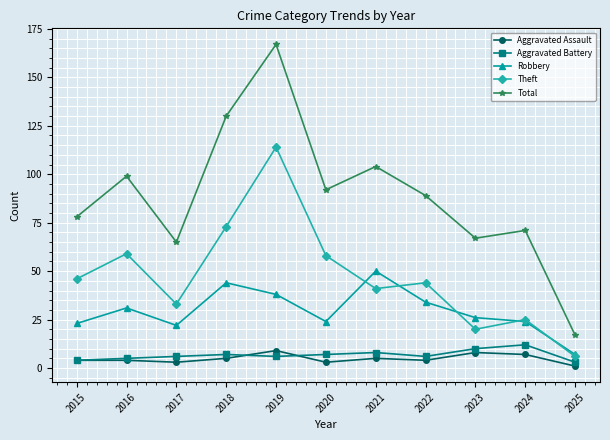

Read the Robbery value at 2023, to the nearest 10.

30